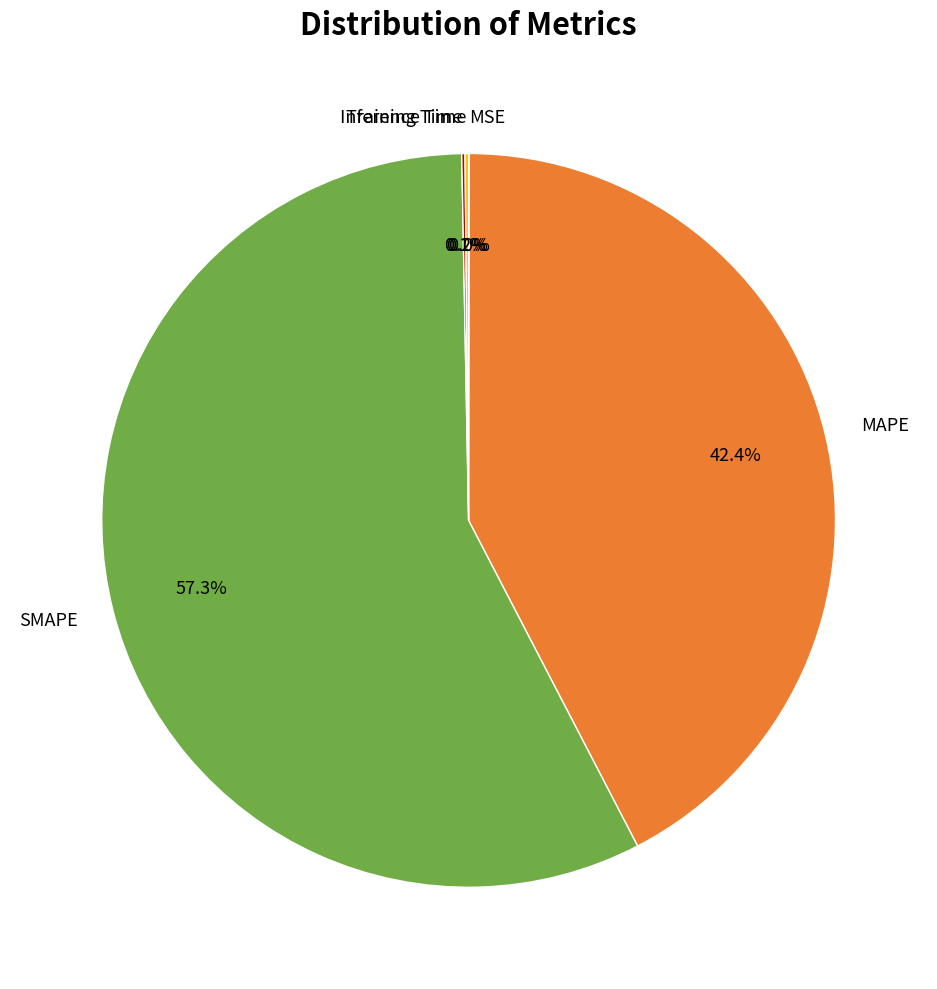

Does any single category account for the majority?

Yes